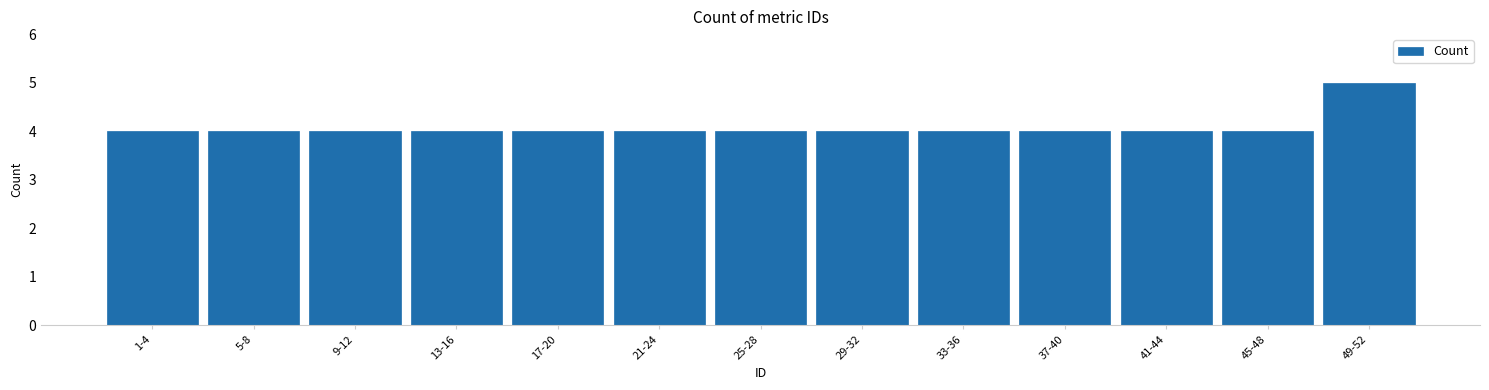

Reading left to right, what are all the values shown in this chart?

1-4=4	5-8=4	9-12=4	13-16=4	17-20=4	21-24=4	25-28=4	29-32=4	33-36=4	37-40=4	41-44=4	45-48=4	49-52=5